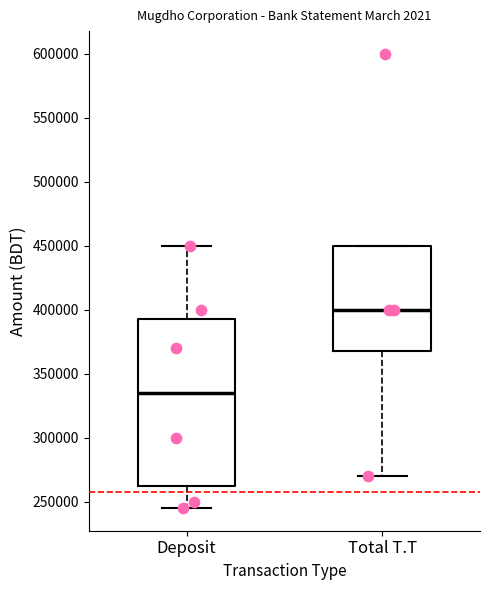

Where does the median line of the box for Deposit sit on the y-axis? The values are not printed on the chart, so give them approximately, as read against the axis.

335000